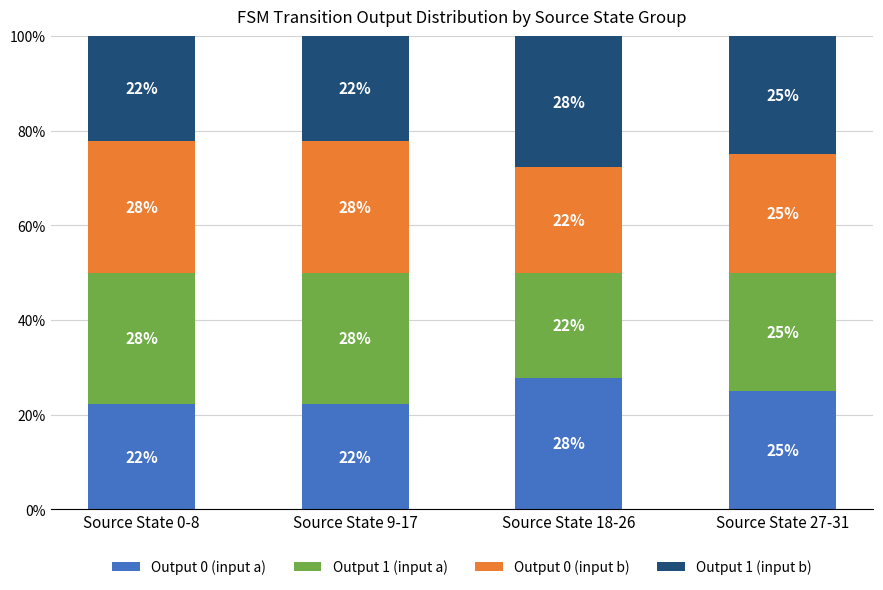

Does the chart contain stacked bars?

Yes